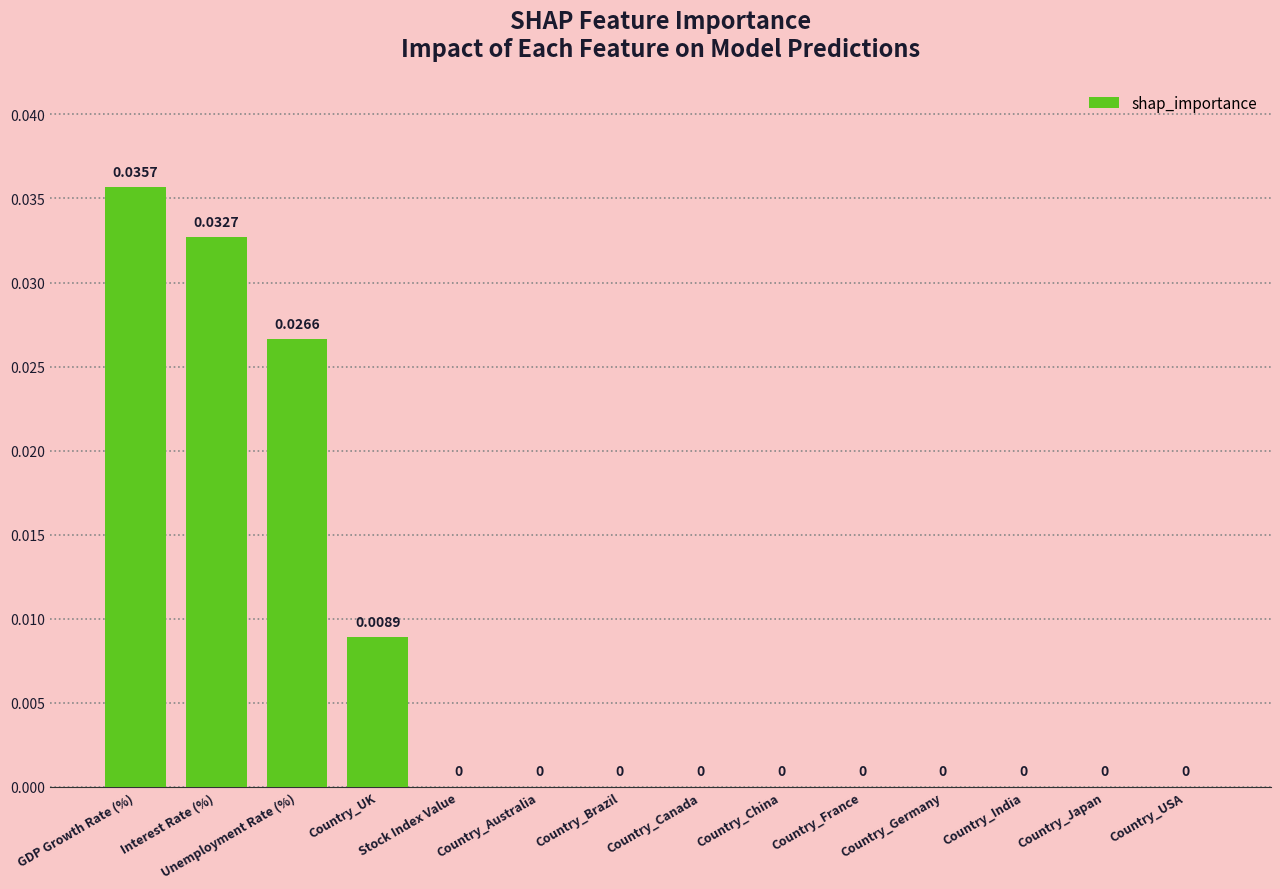

Which has a higher value, Country_India or Unemployment Rate (%)?

Unemployment Rate (%)